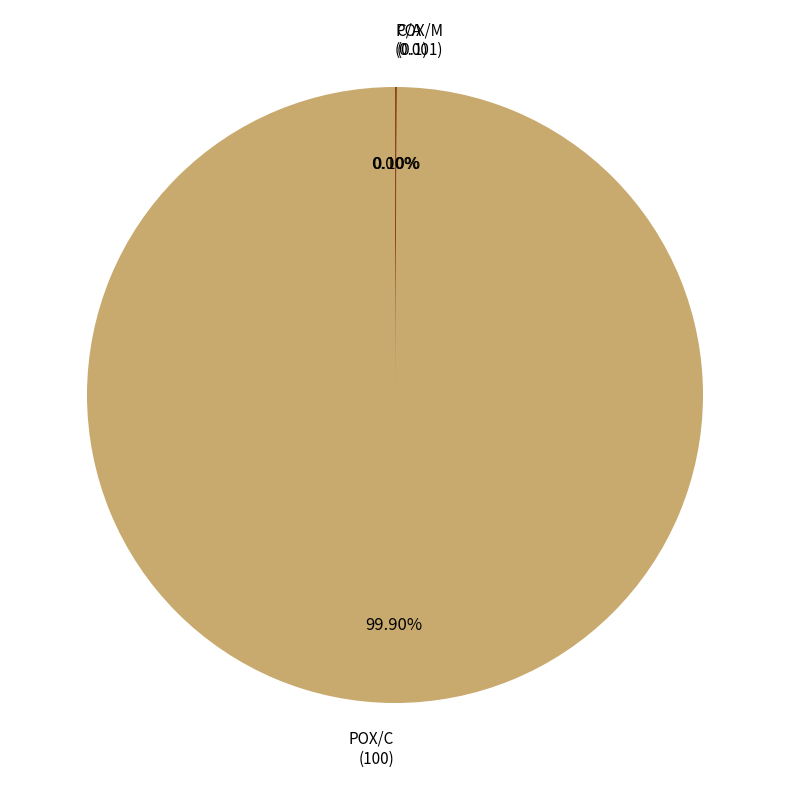

Does any single category account for the majority?

Yes